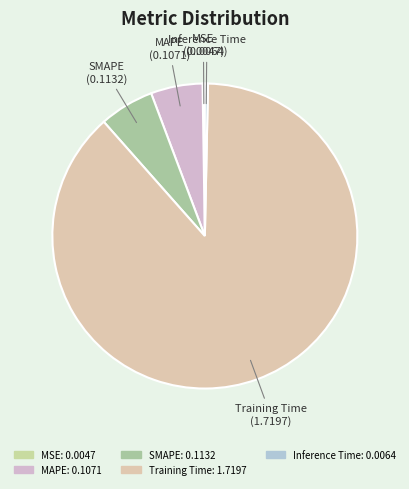

The SMAPE slice represents 1% of the pie. True or false?

False